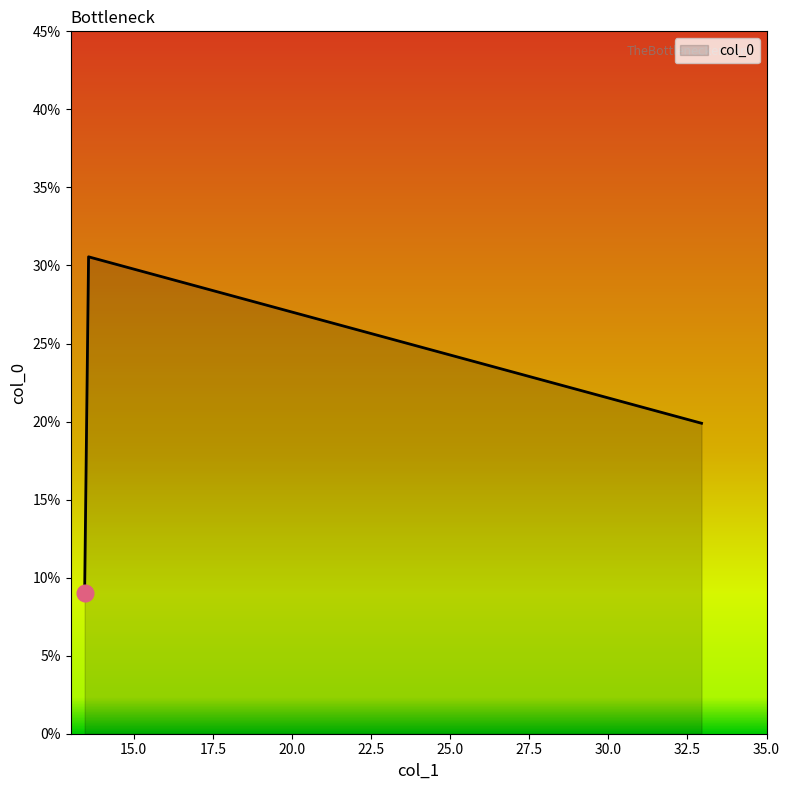

What is the sum of all values?

59.5